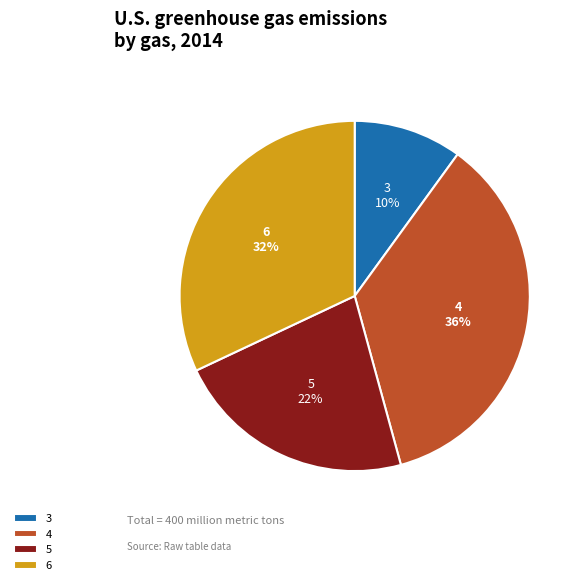

To the nearest percent, what is the average slice percentage?

25%